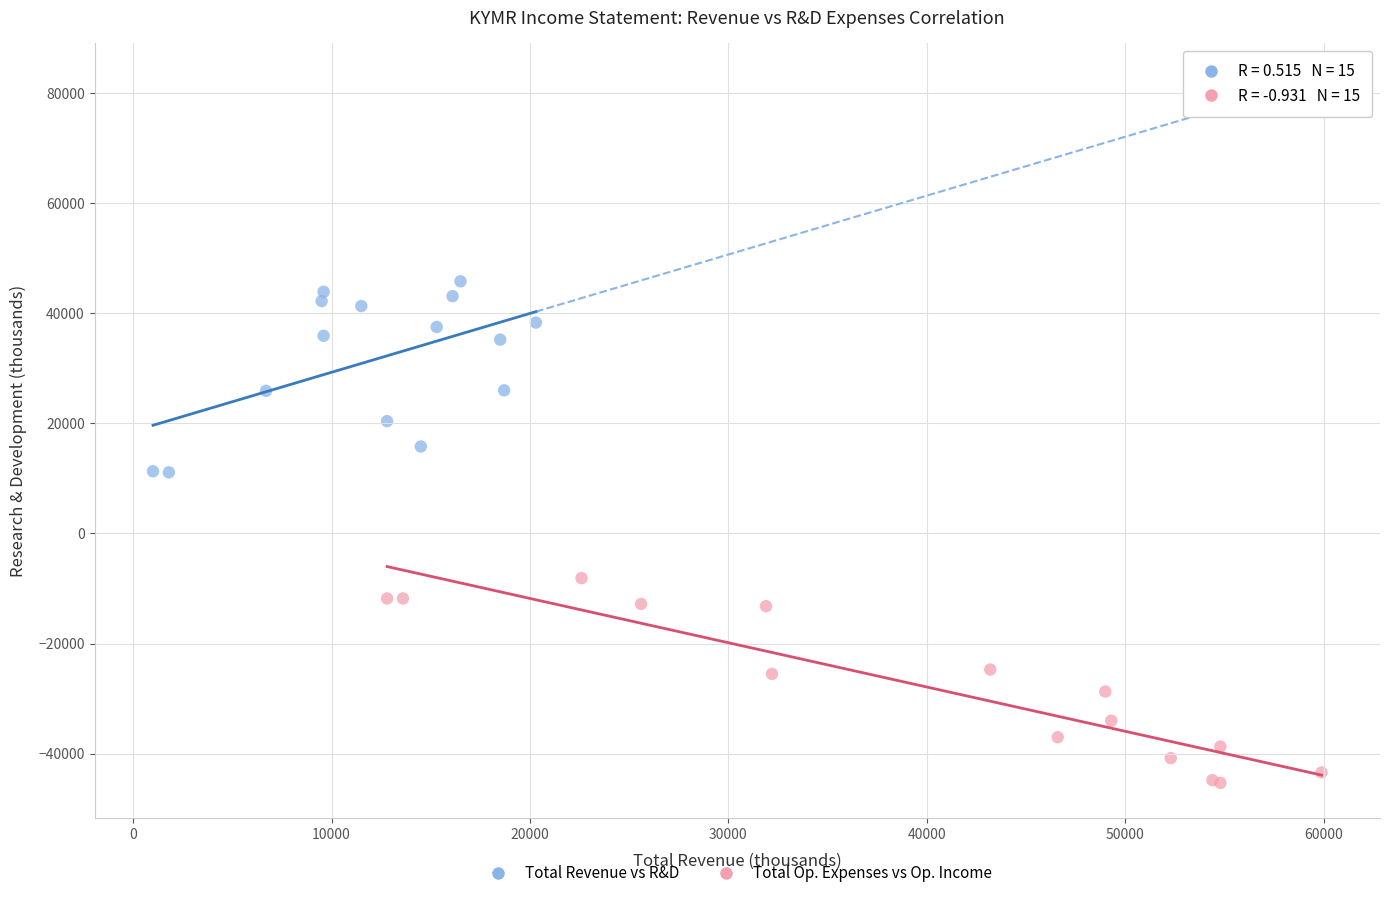

Which series contains the lowest Y value?

Total Op. Expenses vs Op. Income